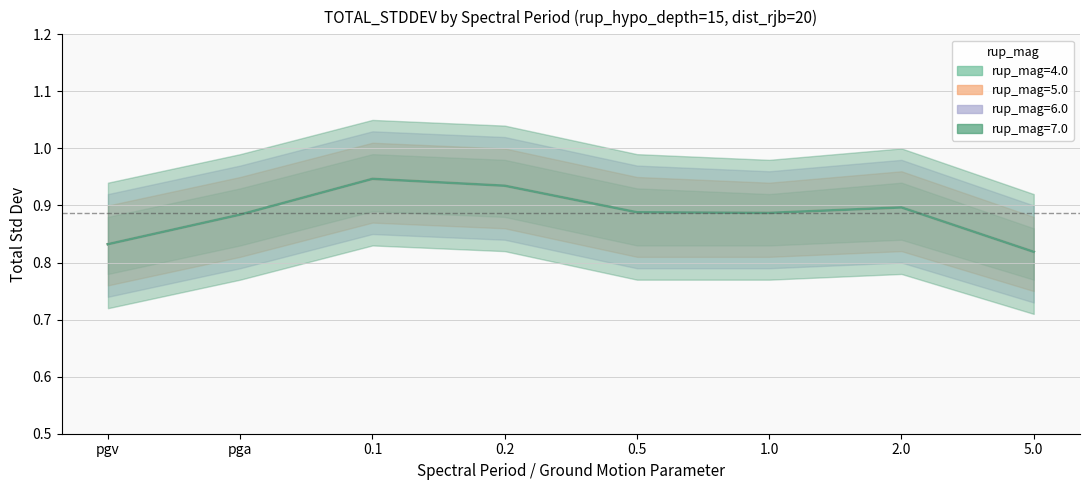

How many rup_mag=4.0 values are between 0 and 1?

8